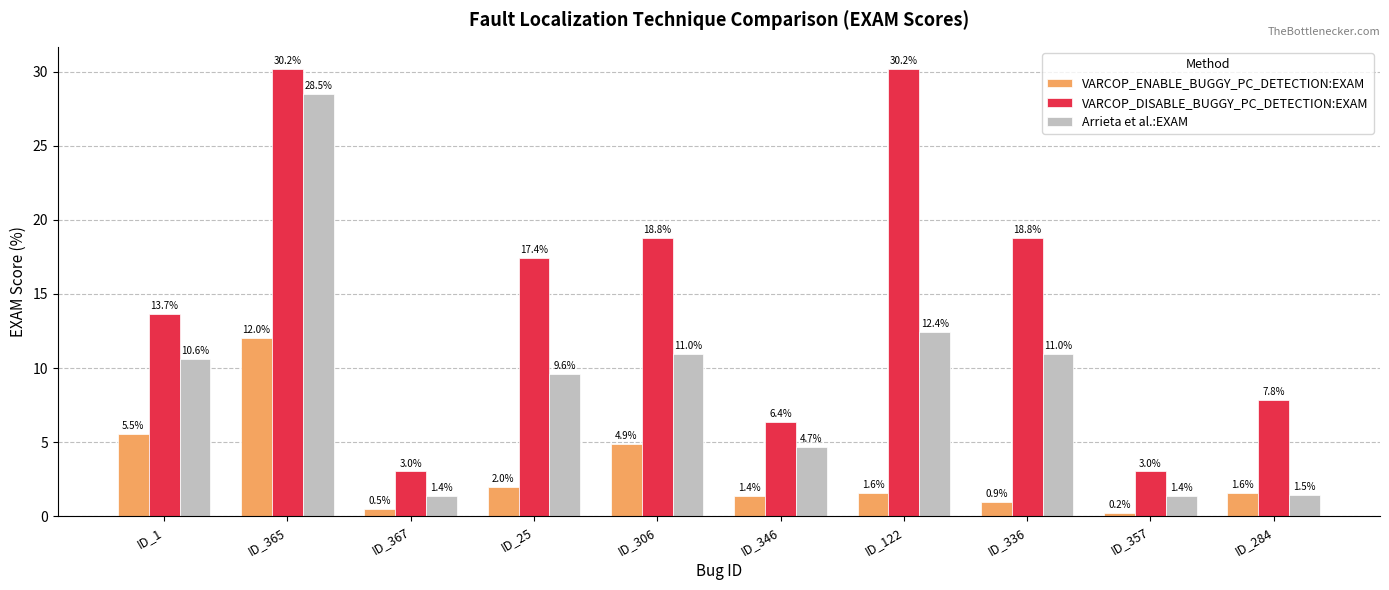

How many series are shown in this chart?

3